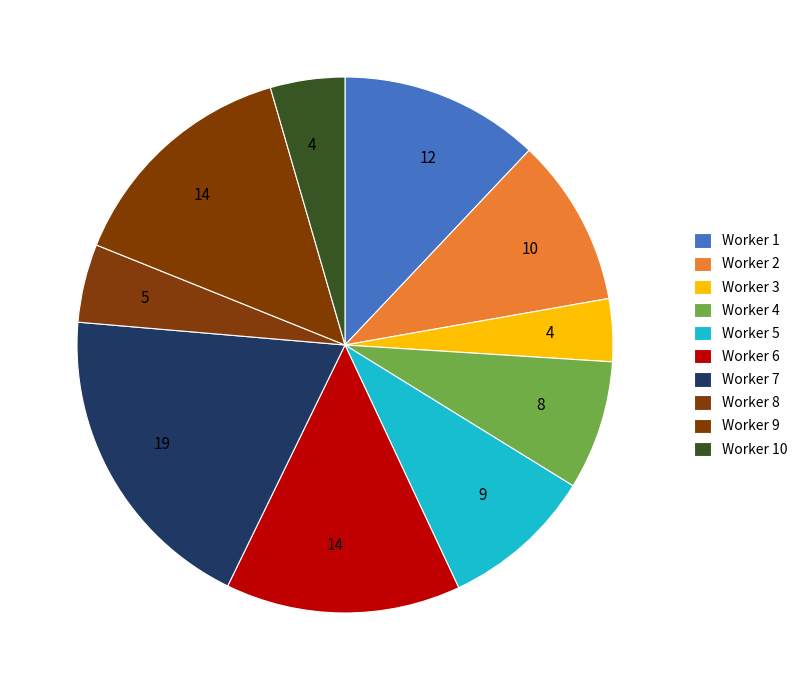

Count the number of slices in the pie.

10